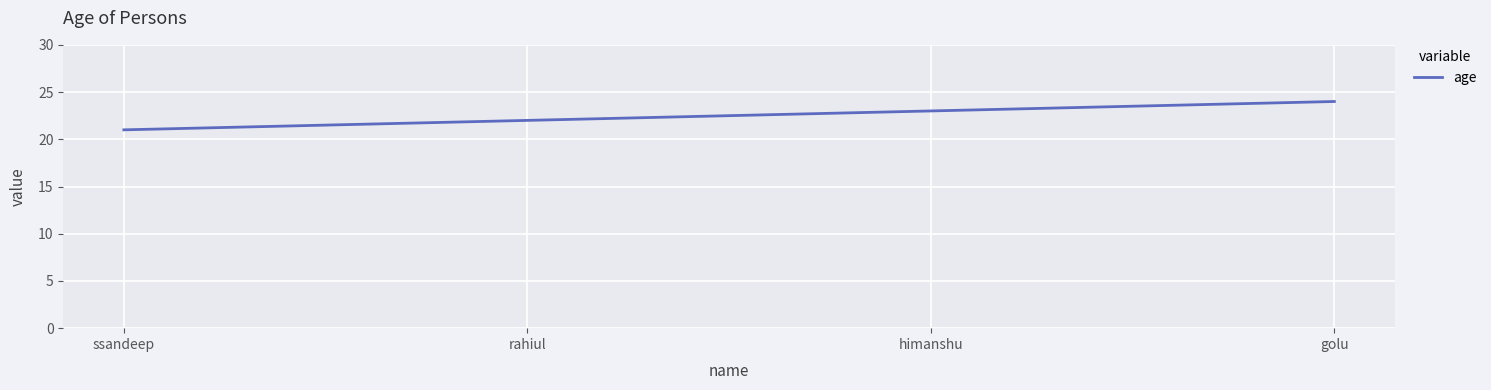

What is the maximum value shown in the chart?

24